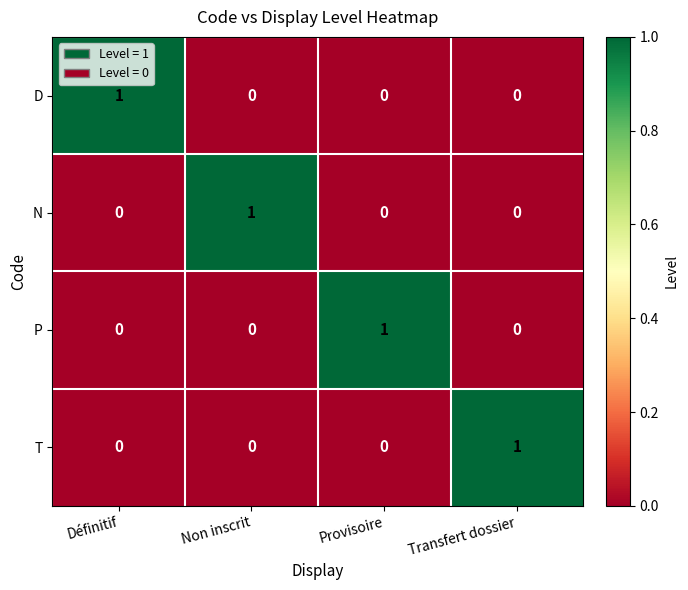

How many distinct data groups are displayed?

4